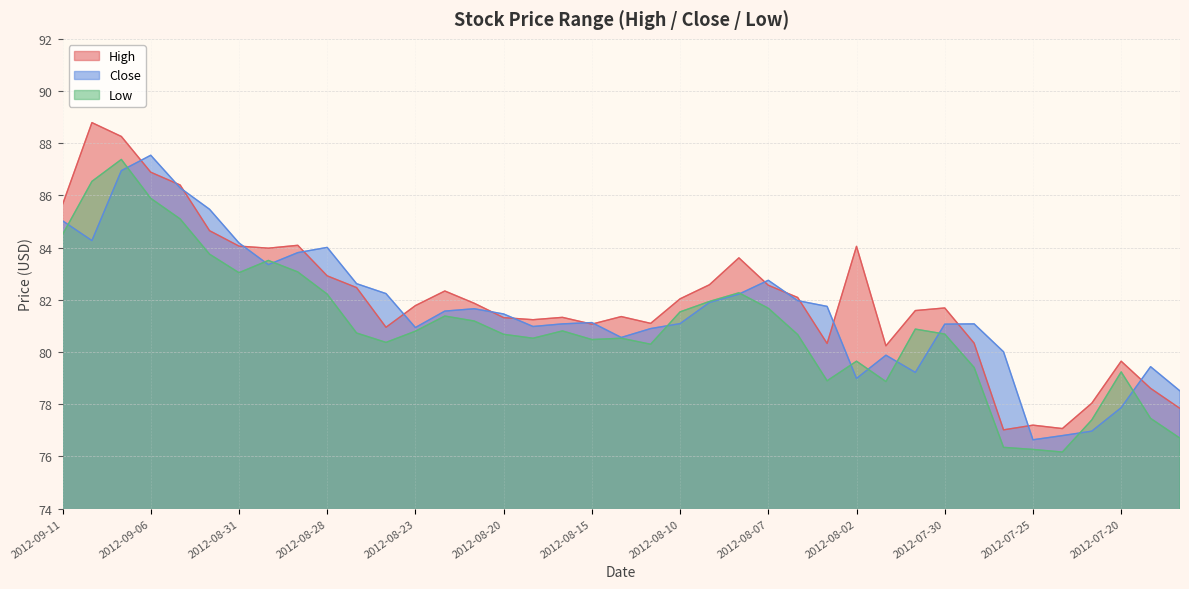

What is the difference between the Low values at 2012-08-09 and 2012-07-27?

2.5